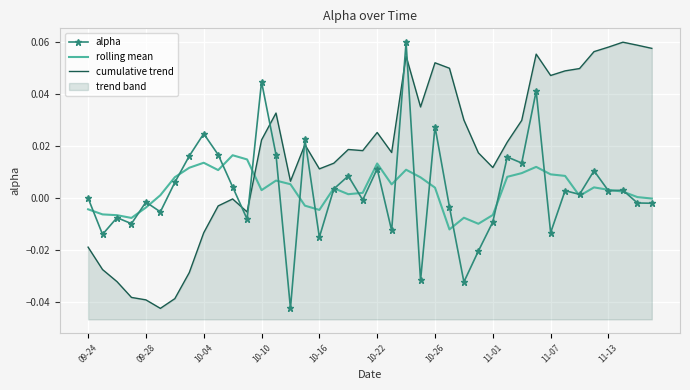

How many data points in alpha are above 0?

21